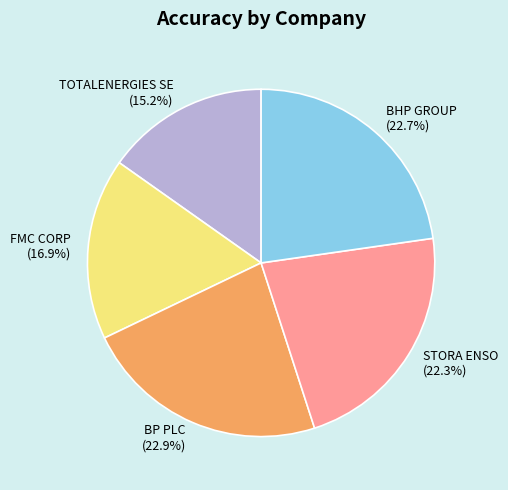

Does any single category account for the majority?

No